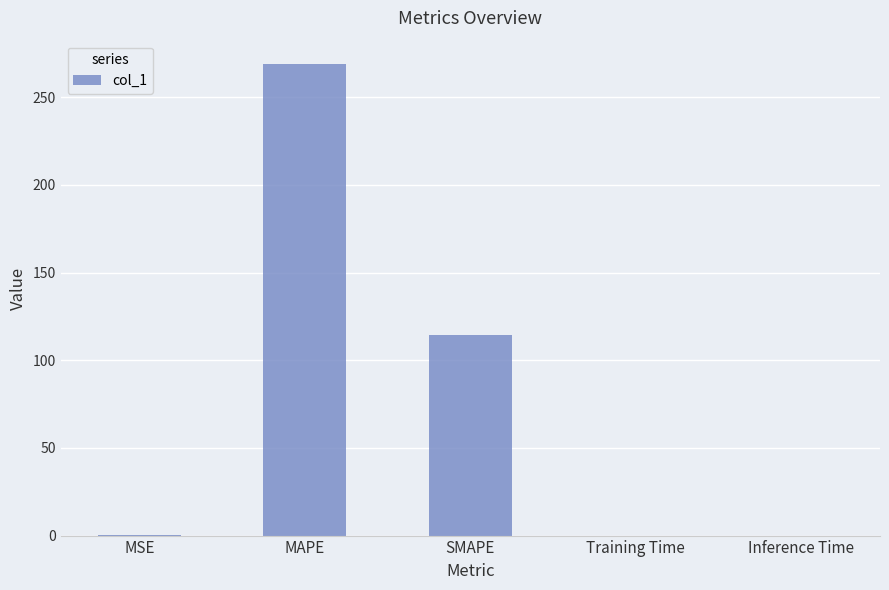

What is the ratio of the value at SMAPE to the value at MAPE?

0.4